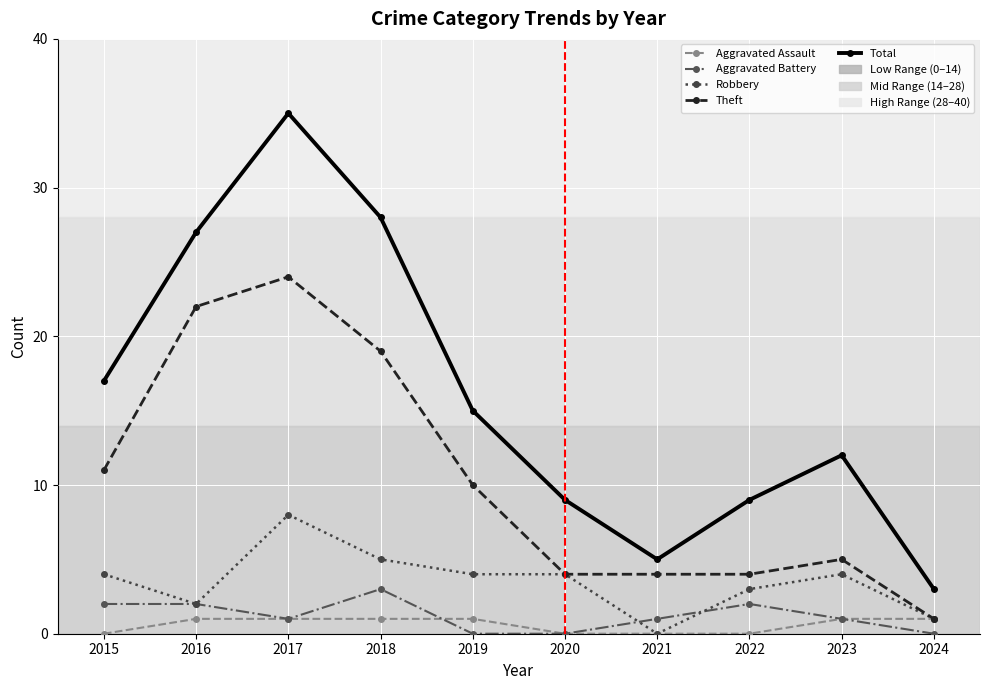

After their last crossing, which series has the higher values: Aggravated Battery or Aggravated Assault?

Aggravated Assault